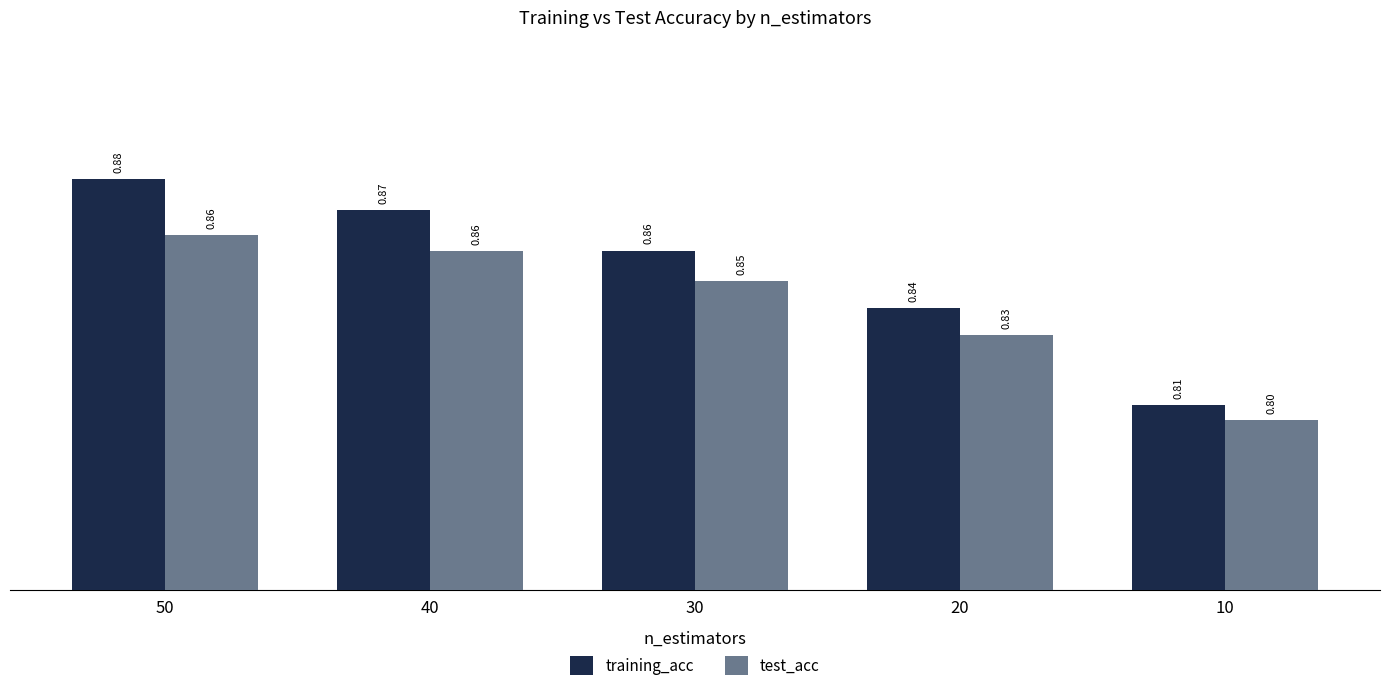

How many distinct data groups are displayed?

2